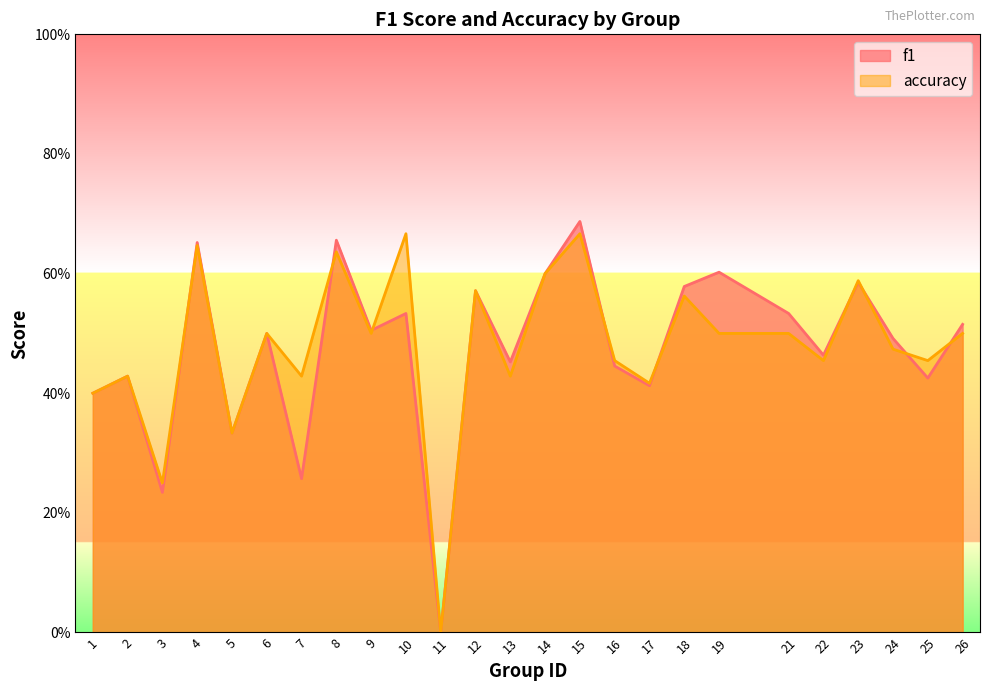

The accuracy series shows 0.2 at 15. True or false?

False